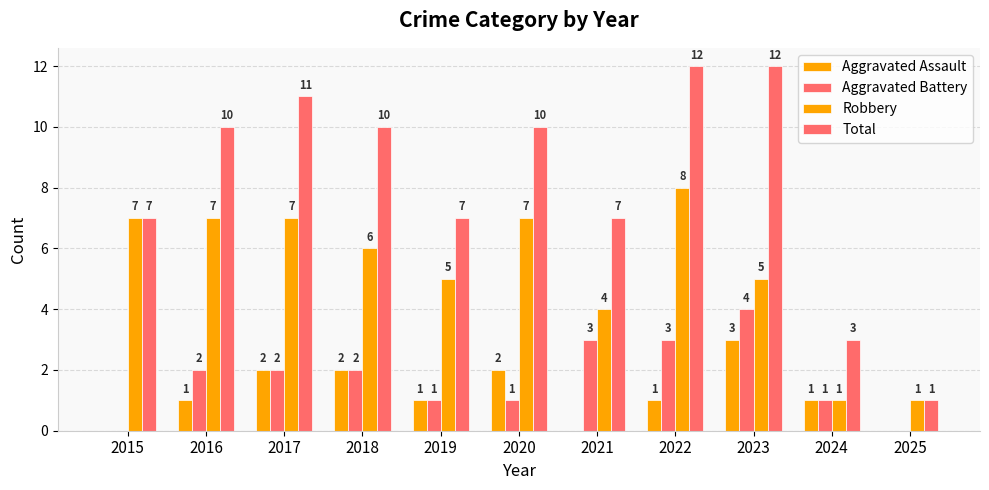

Is the value of Total at 2022 greater than the value of Aggravated Battery at 2018?

Yes